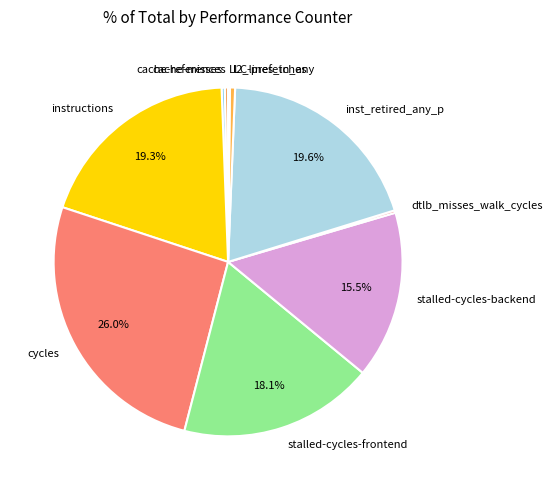

To the nearest percent, what is the difference between the inst_retired_any_p and l2_lines_in_any slice percentages?

19%